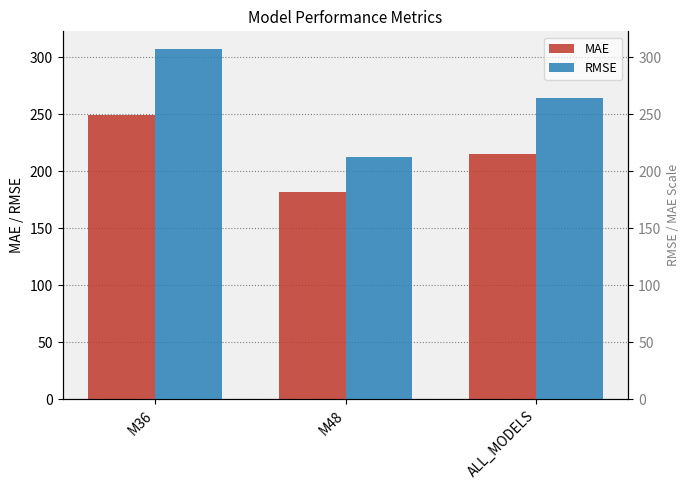

True or false: RMSE has a value of 188.6 at M36.

False